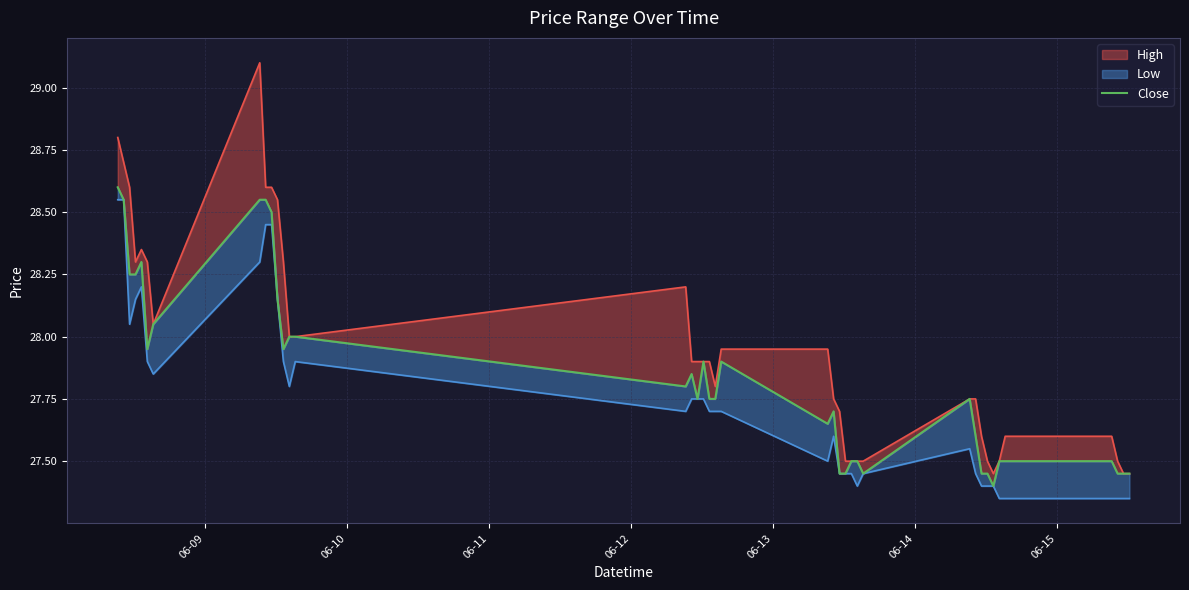

What is the value of the 37th point from the left?

27.5